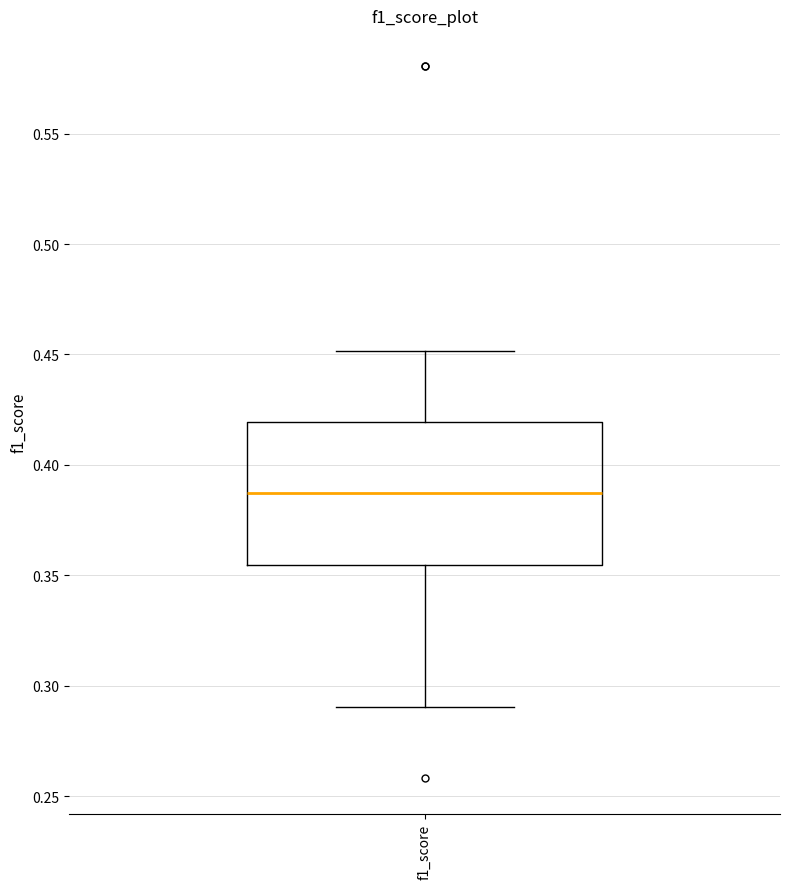

Transcribe this box plot: give where the median line is, the range the box spans, and where the two whiskers end, as read against the y-axis. The values are not printed on the chart, so give them approximately, as read against the axis.

median 0.385, box 0.355 to 0.420, whiskers 0.290 to 0.450